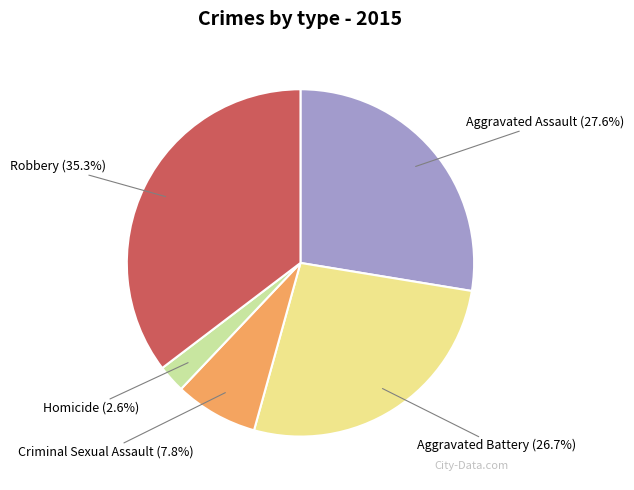

Is there any slice that represents more than half of the pie?

No